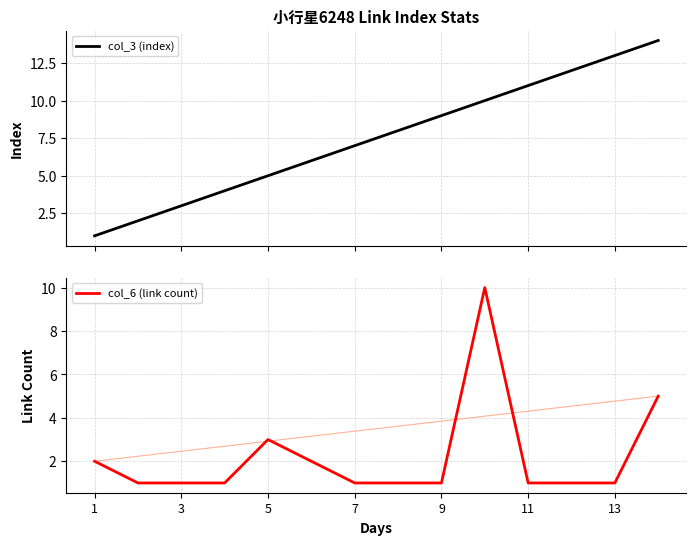

Which series has the widest spread of values?

col_3 (index)